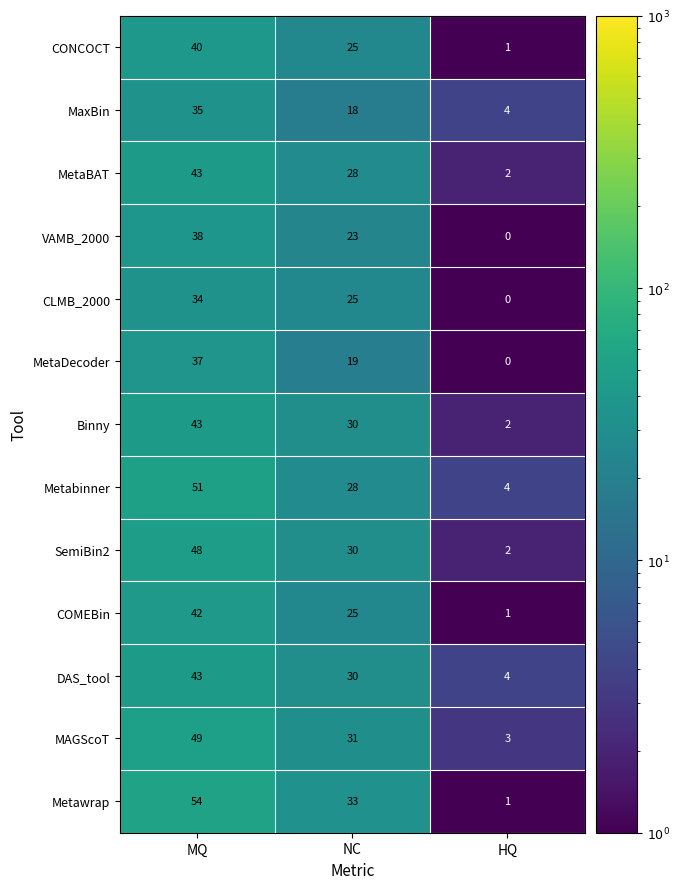

What is the total value across all series at MQ?

557